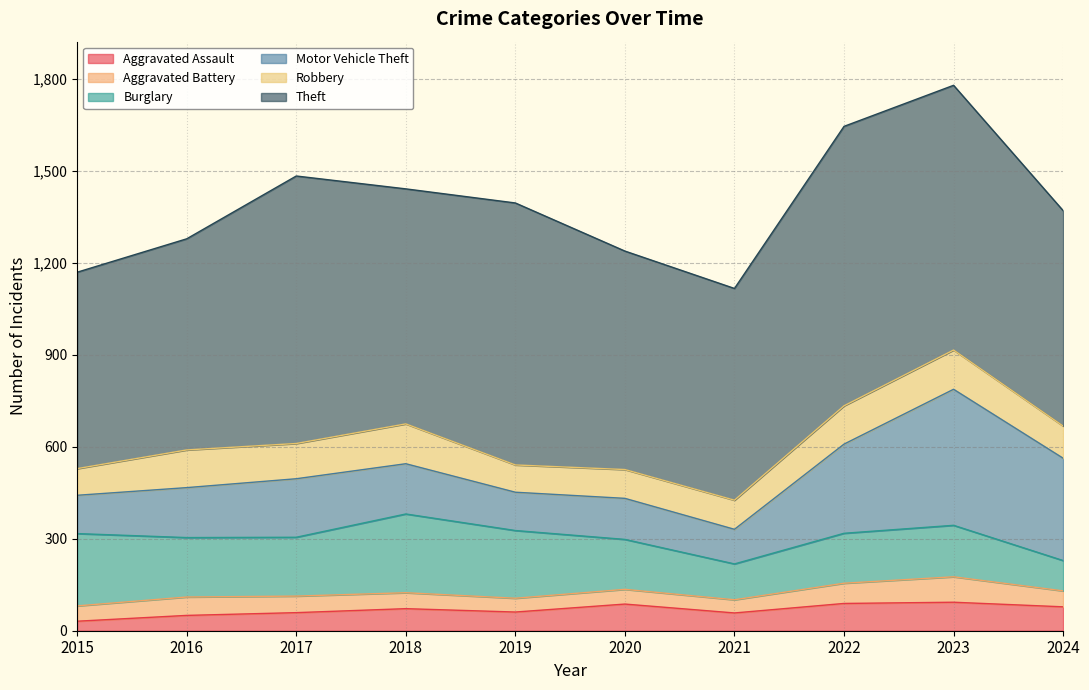

Is it true that Theft equals 288 at 2023?

False